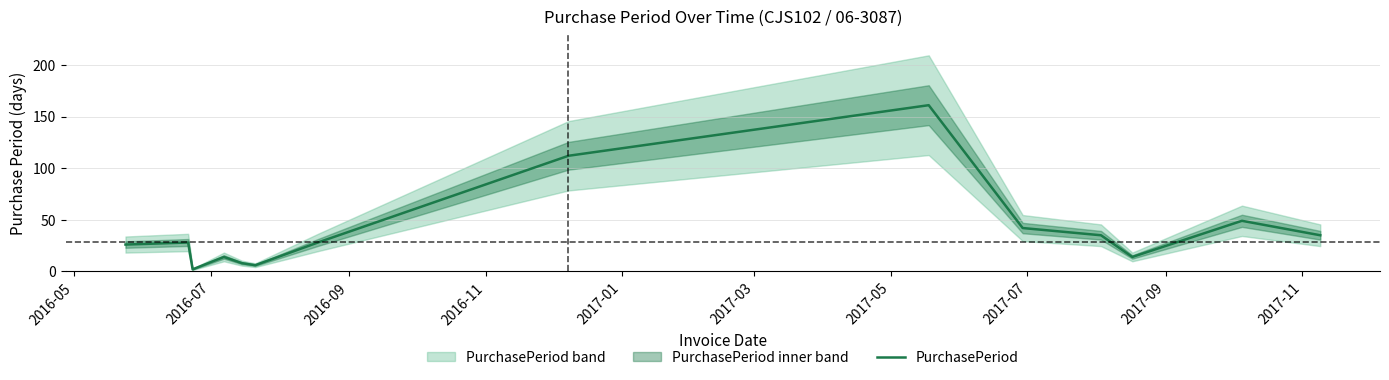

What is the average value?

40